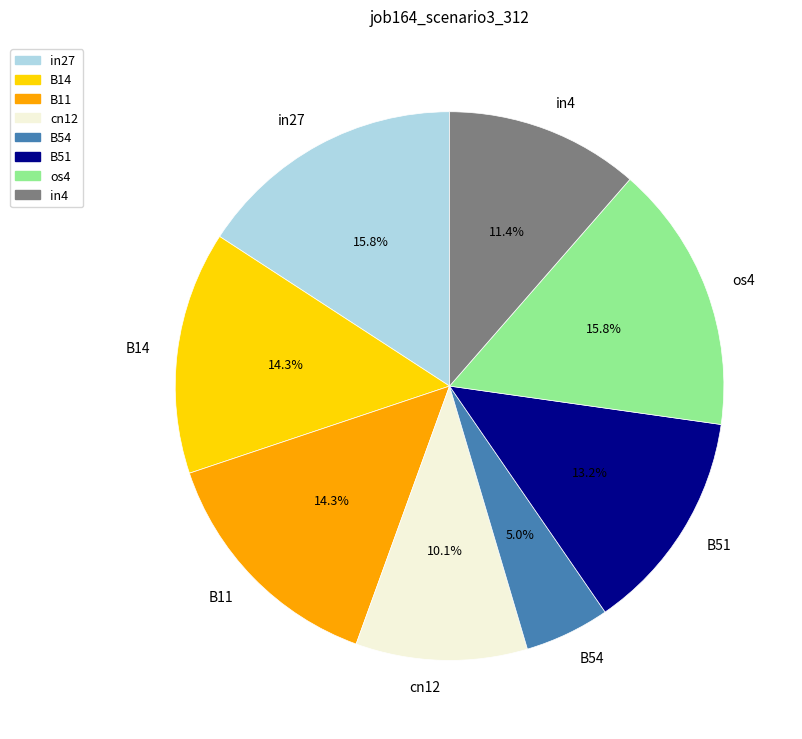

Which has a higher value, os4 or cn12?

os4